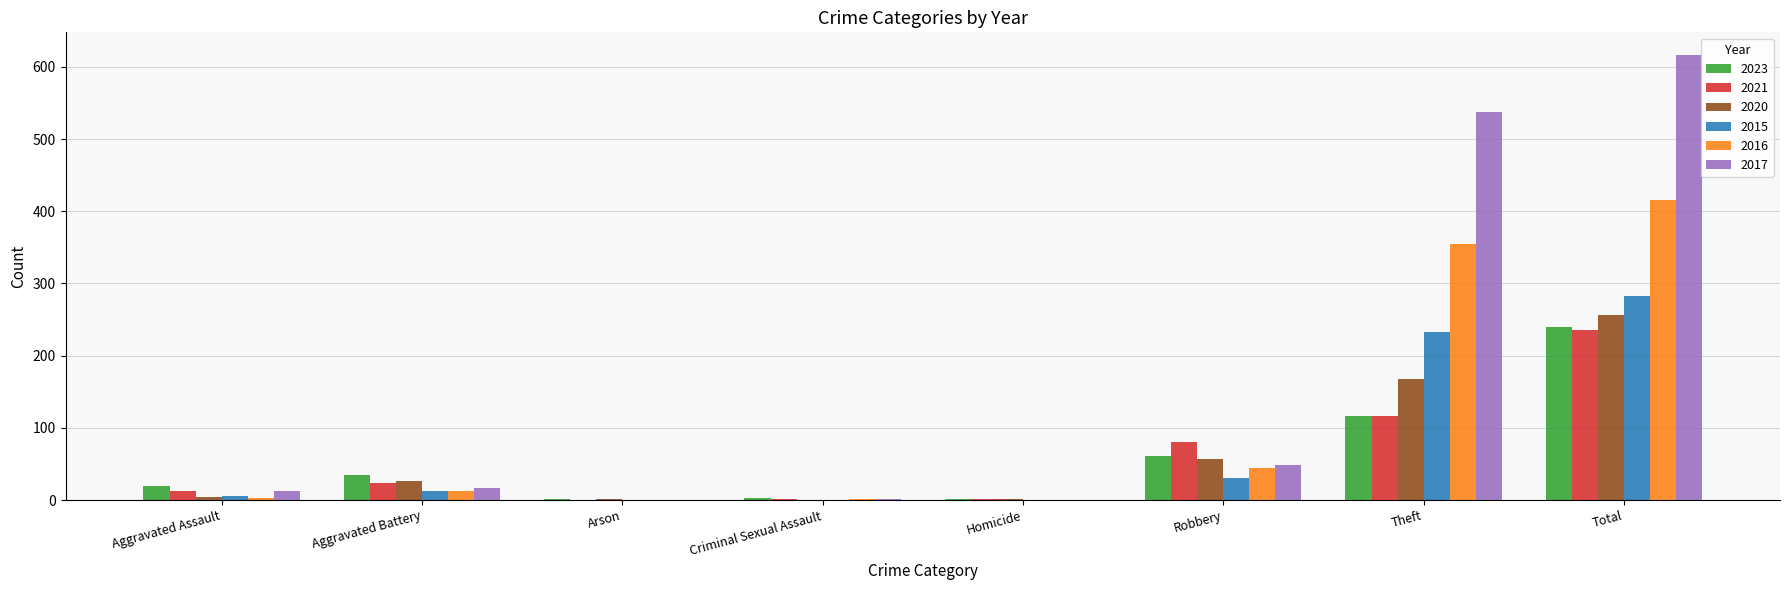

Between Robbery and Total, which series saw the biggest shift?

2017